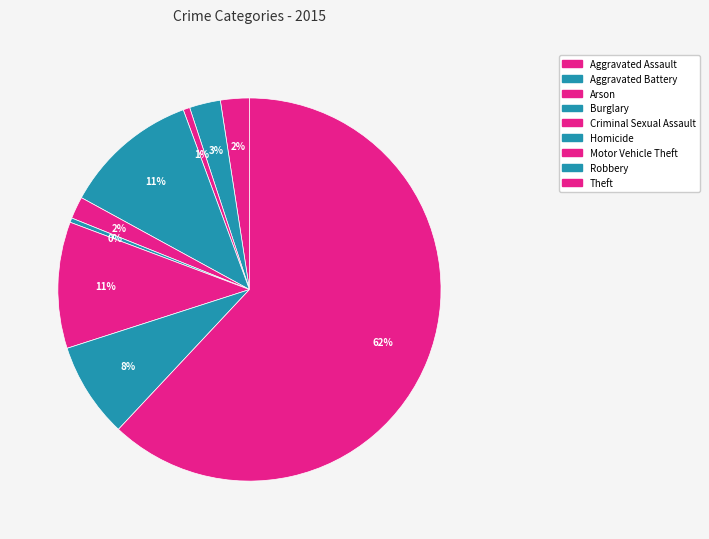

Is there a majority slice in this chart?

Yes